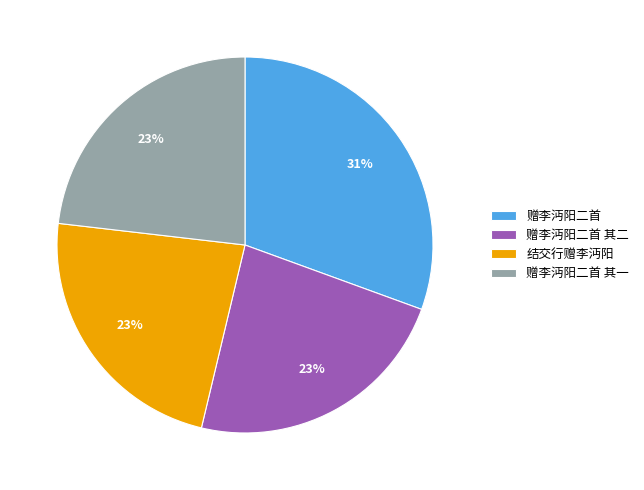

How many segments does this pie chart have?

4